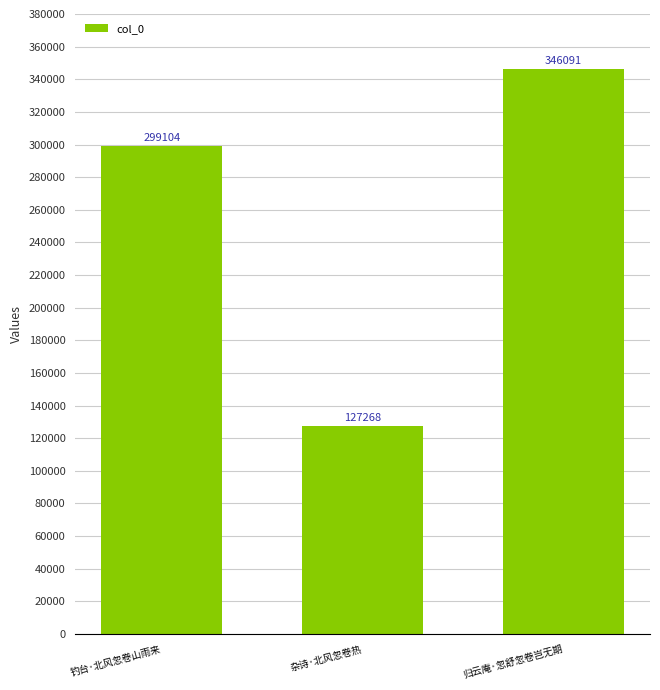

List the labels in order of value, smallest first.

杂诗·北风忽卷热, 钓台·北风忽卷山雨来, 归云庵·忽舒忽卷岂无期